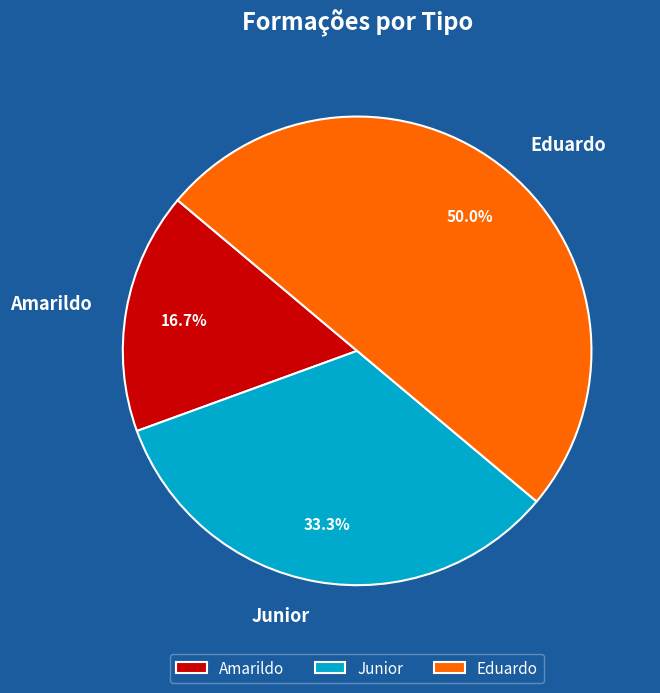

Which category has the biggest portion of the pie?

Eduardo